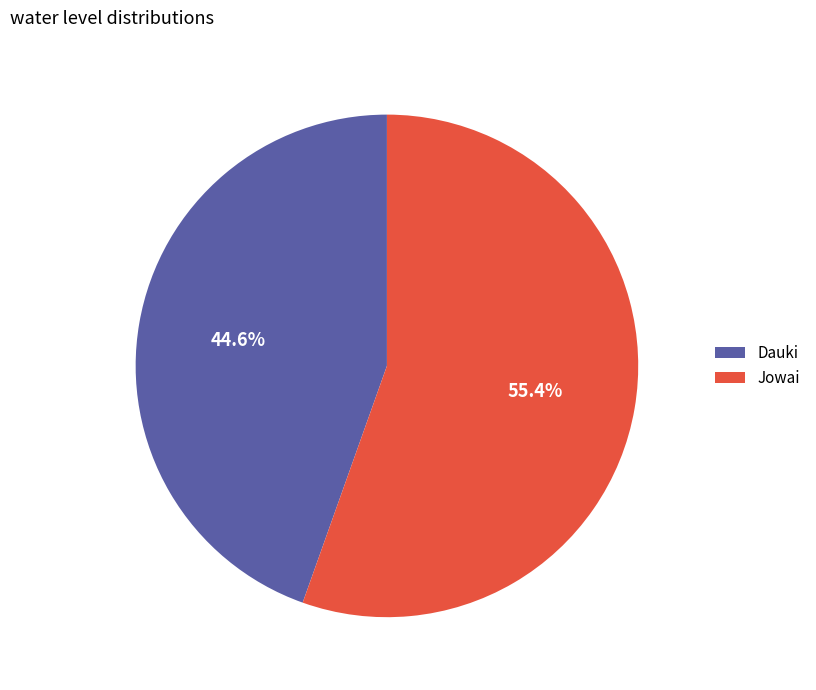

The Jowai slice represents 69% of the pie. True or false?

False